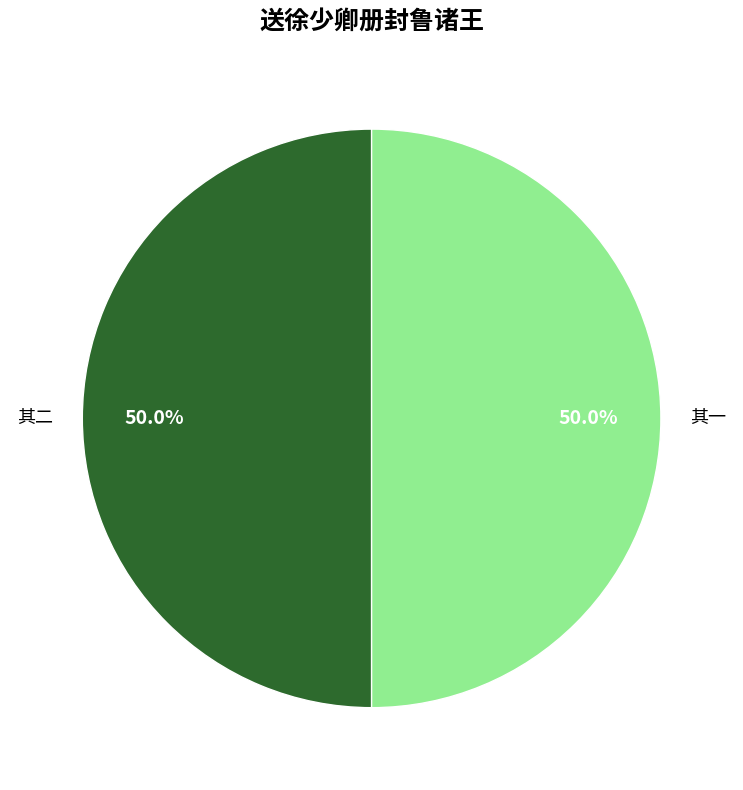

What is the ratio of the value at 其一 to the value at 其二?

1.0